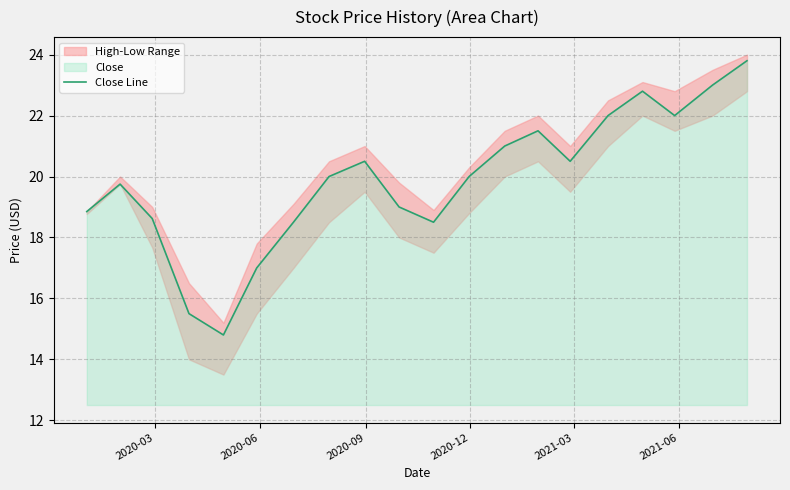

Reading left to right, list all the values displayed in this chart.

18.9	19.8	18.6	15.5	14.8	17.0	18.5	20.0	20.5	19.0	18.5	20.0	21.0	21.5	20.5	22.0	22.8	22.0	23.0	23.8